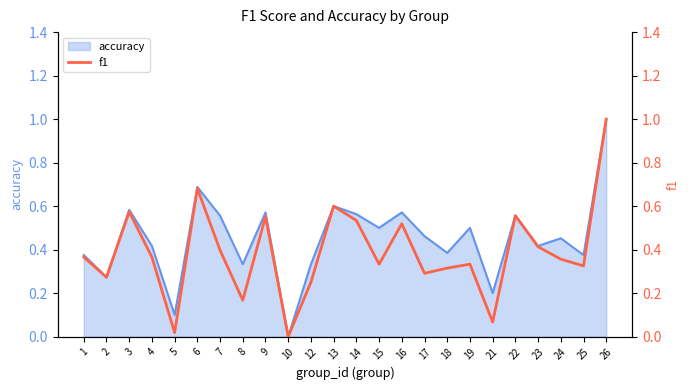

What is the sum of the values at 25 and 2?

0.6